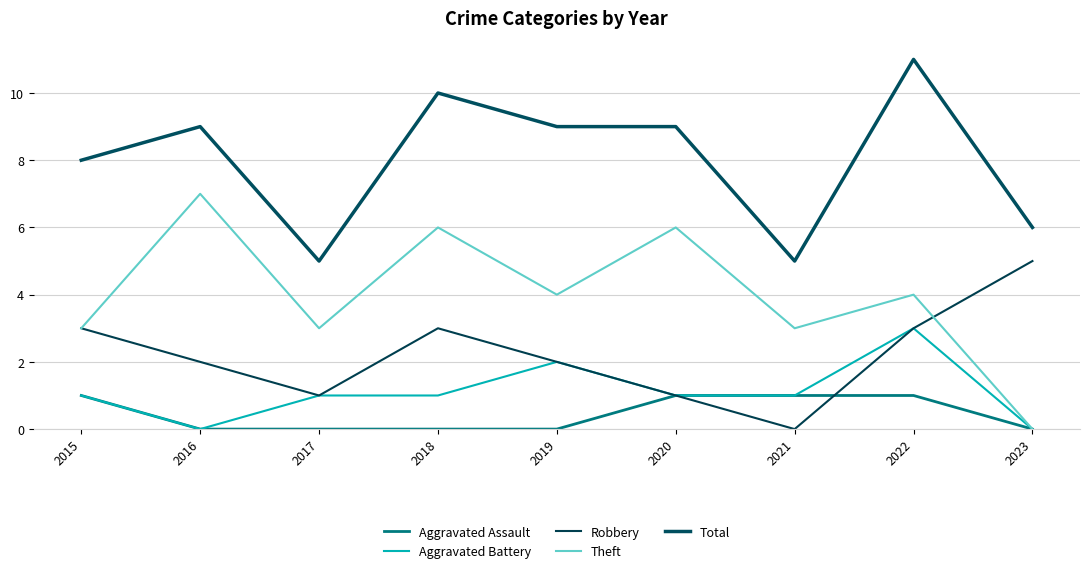

After their last crossing, which series has the higher values: Robbery or Theft?

Robbery